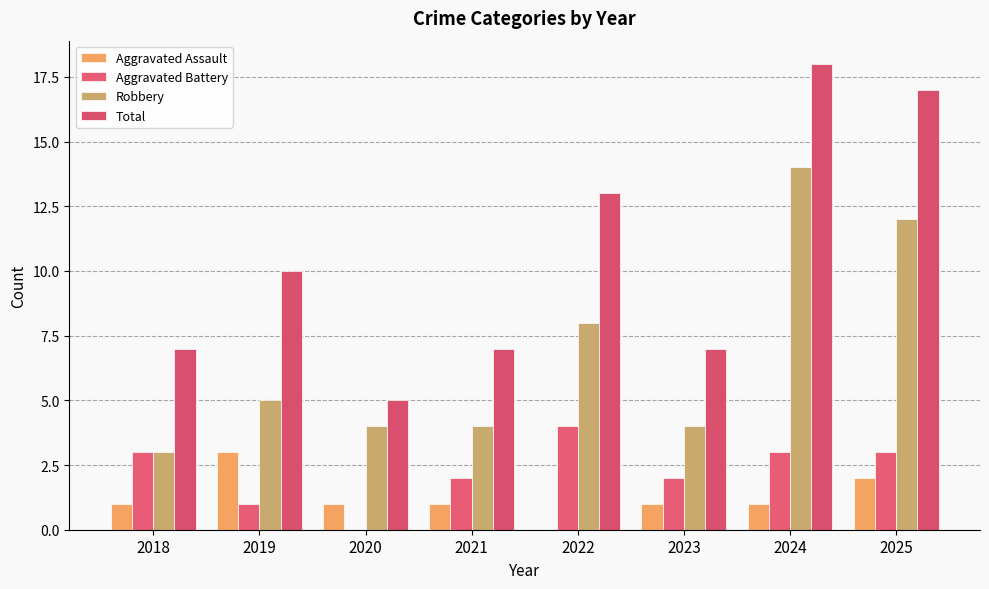

True or false: Aggravated Assault has a value of 0 at 2024.

False